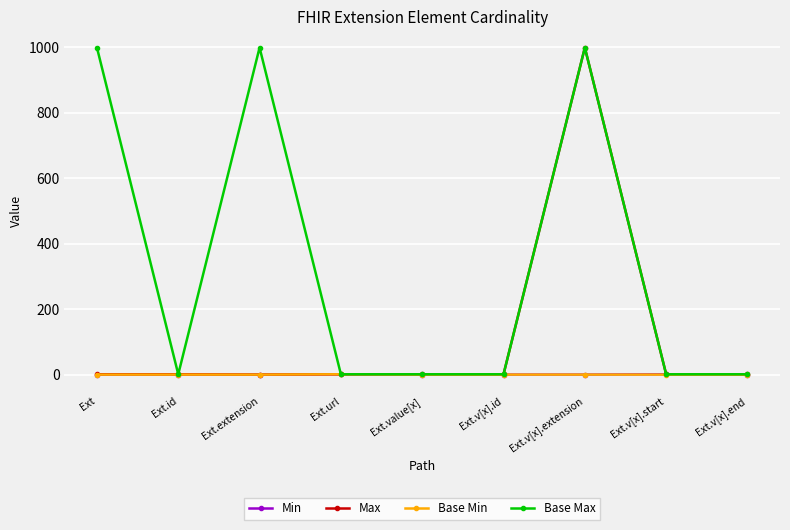

What is the label of the 1st point from the right?

Ext.v[x].end